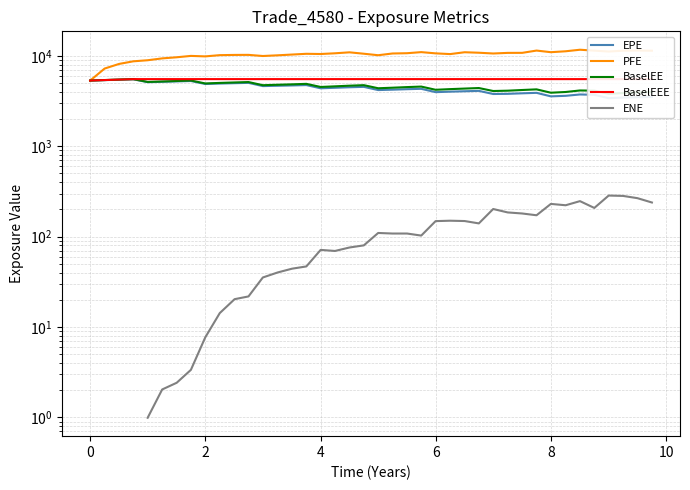

What is the value of the PFE point at the 31st from the left?

10809.5